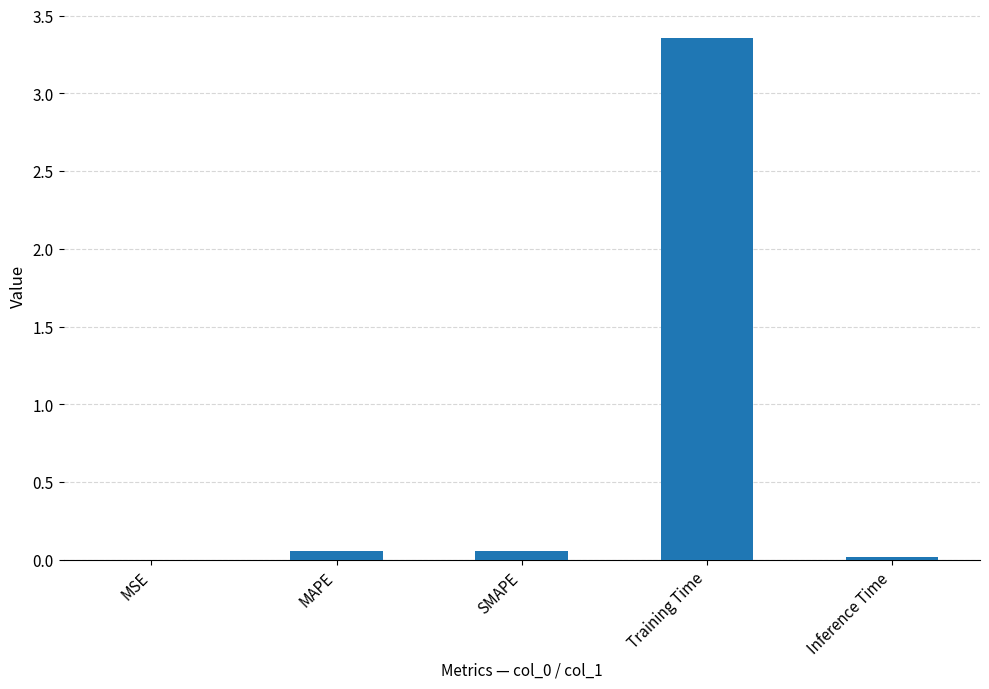

The value at Inference Time is 0.0. True or false?

True